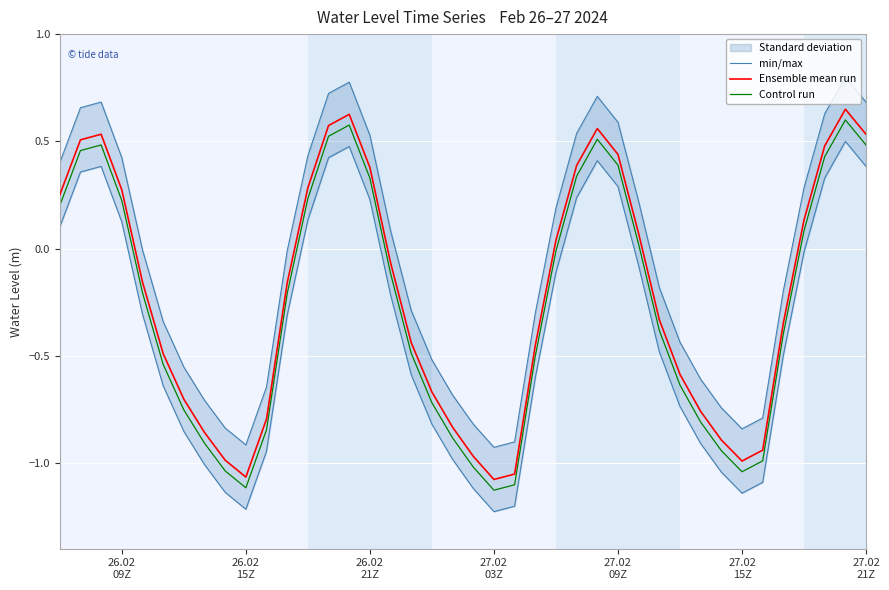

How many lines are shown in the chart?

3